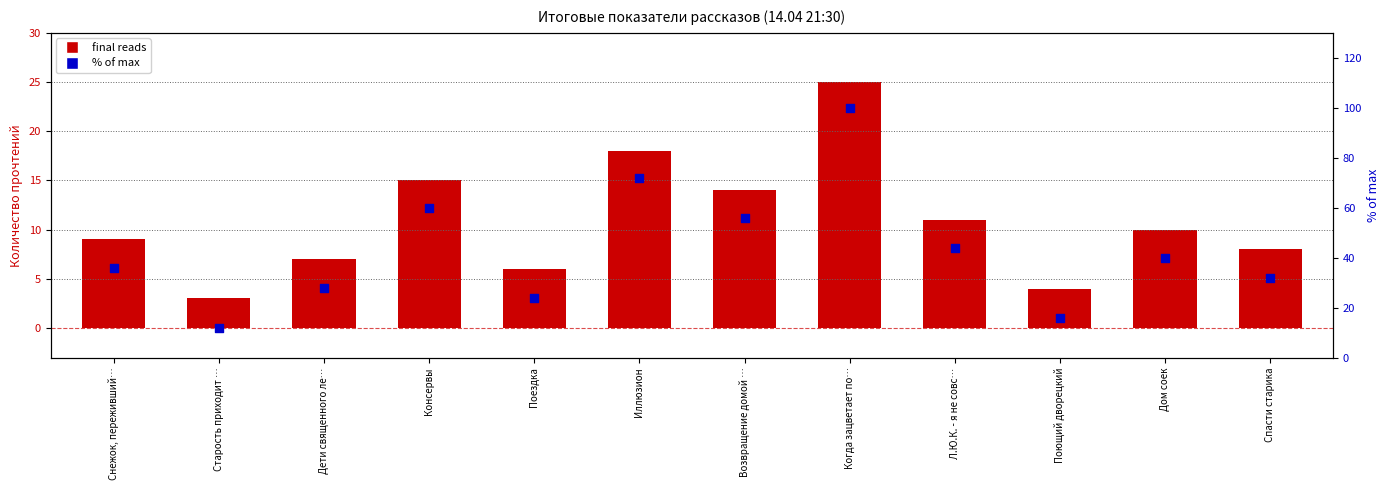

Is the value of final reads at Спасти старика greater than the value of % of max at Спасти старика?

No